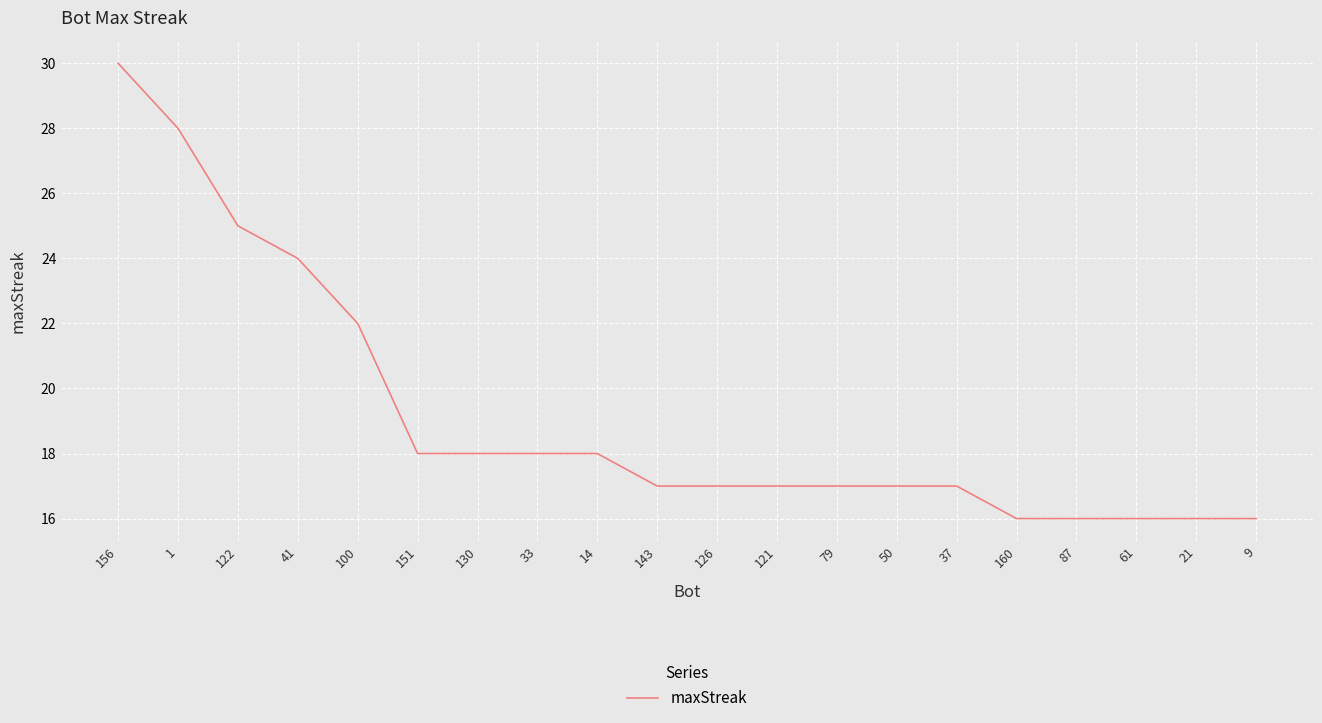

The value at 61 is 16. True or false?

True